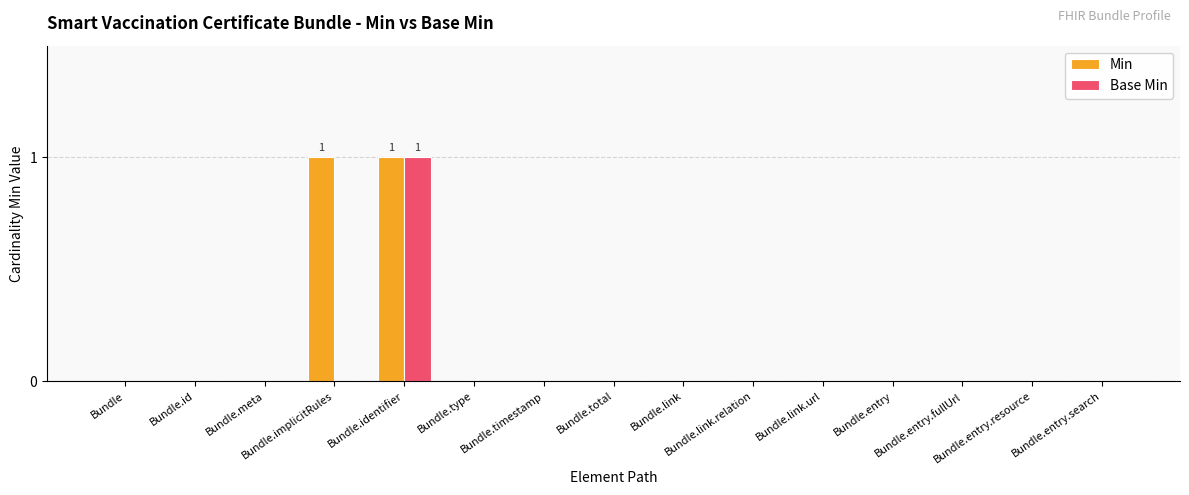

Does the chart contain stacked bars?

No